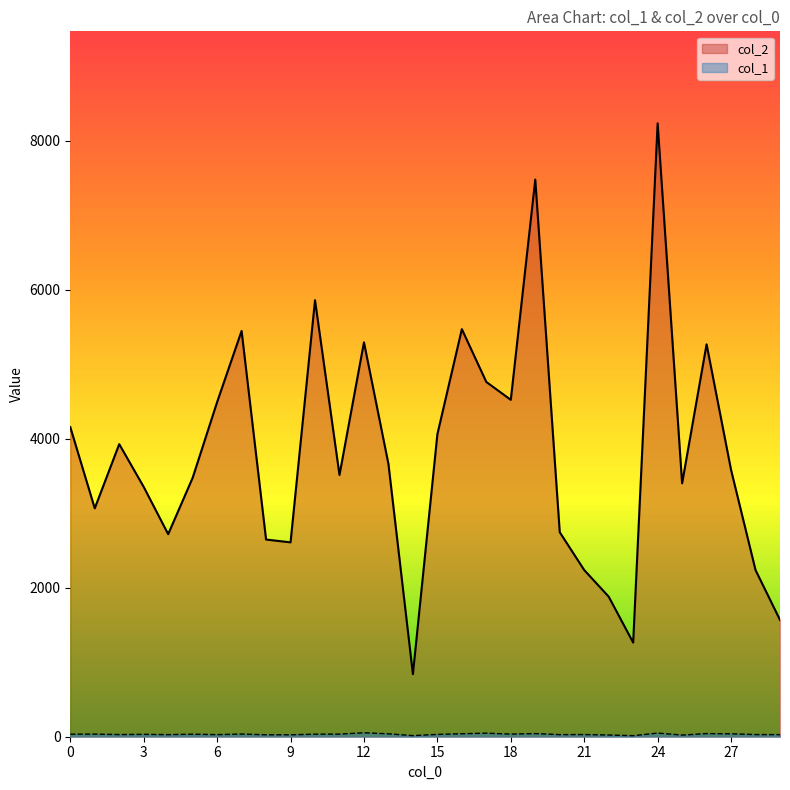

At which label does col_2 reach its peak?

24